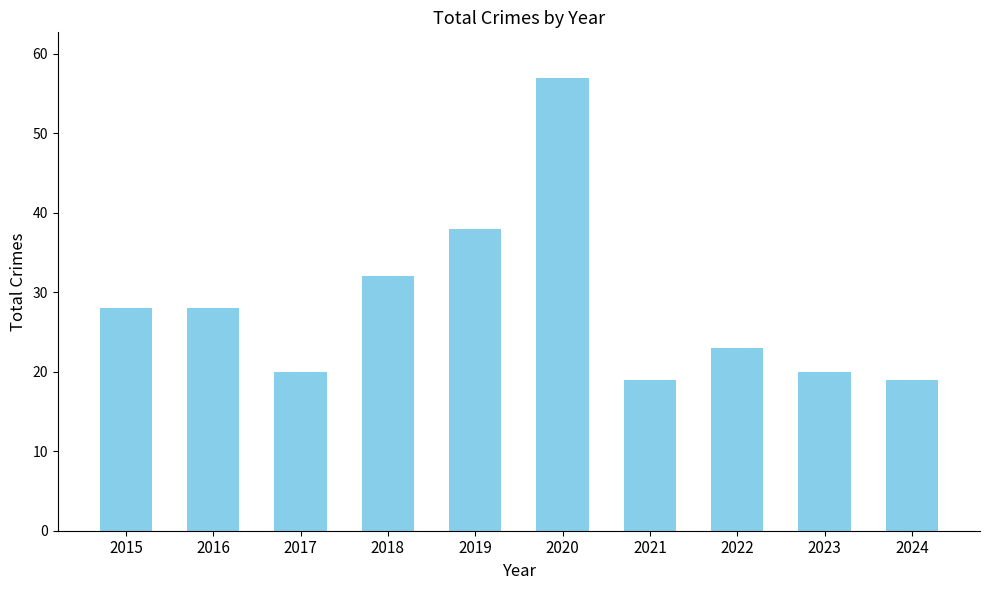

The value at 2019 is 38. True or false?

True